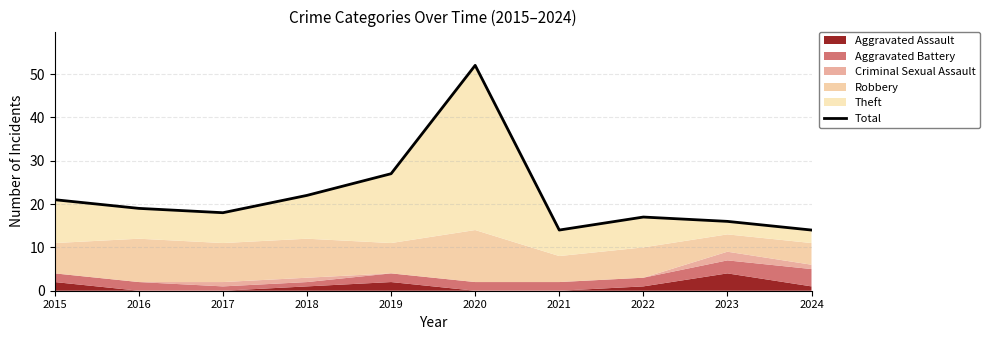

What is the sum of the values at 2018 and 2015?

43